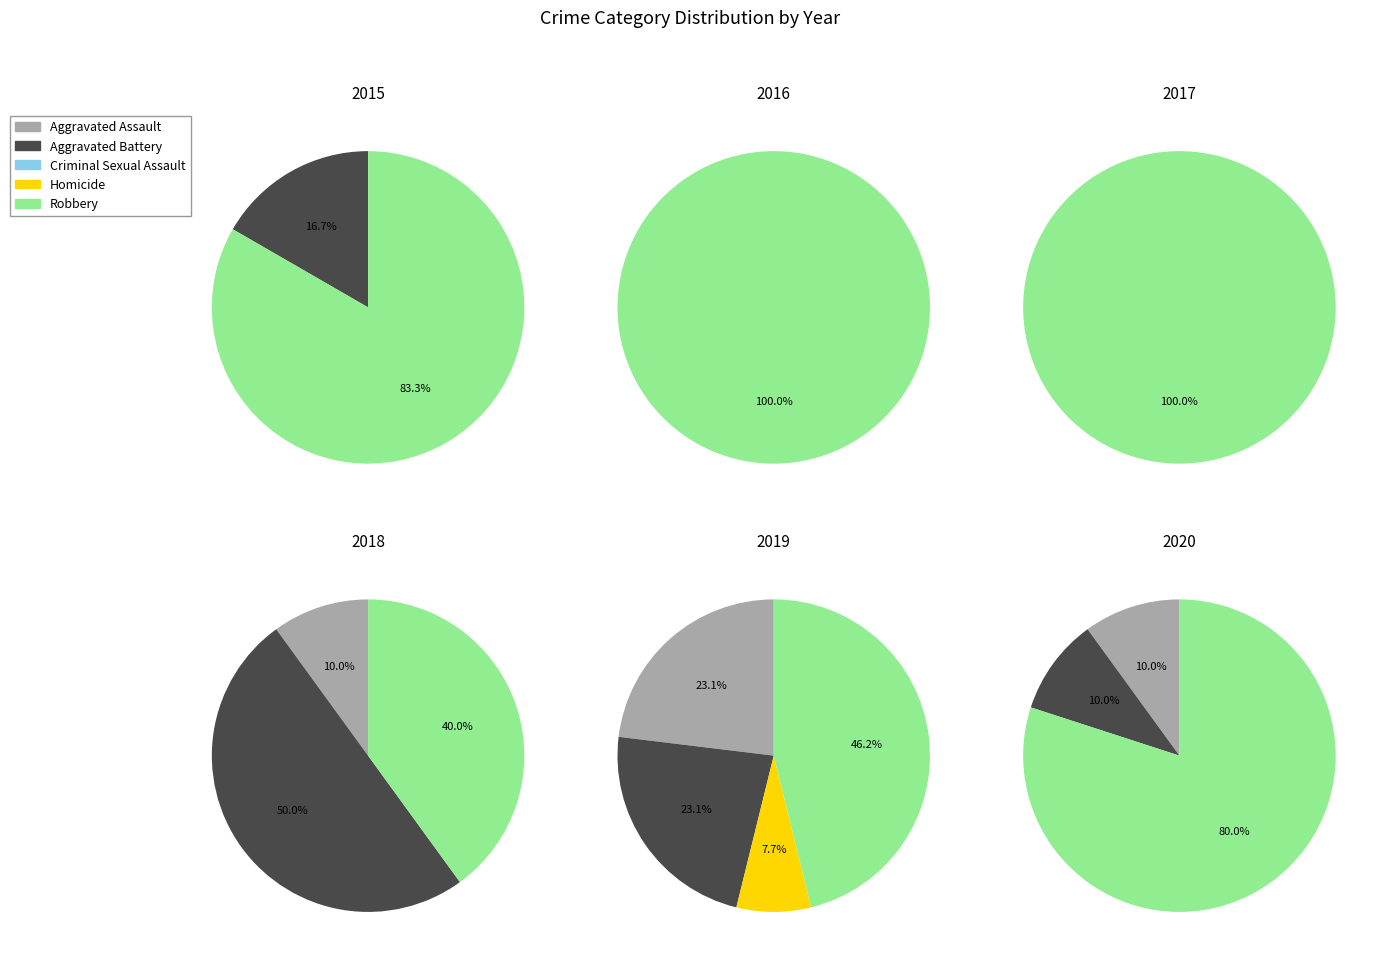

Combined, do Aggravated Assault and Robbery account for over 50%?

Yes